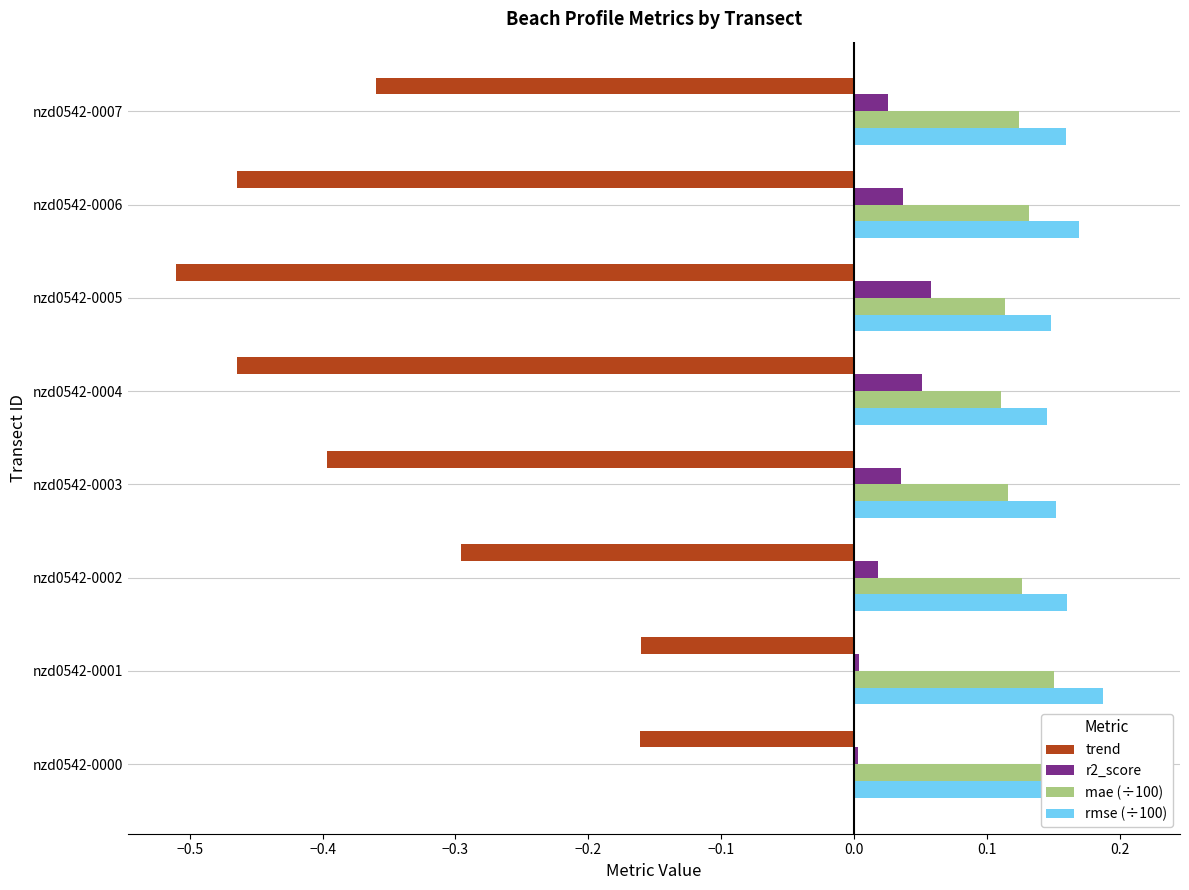

Is the value of r2_score at nzd0542-0003 greater than the value of rmse (÷100) at nzd0542-0004?

No